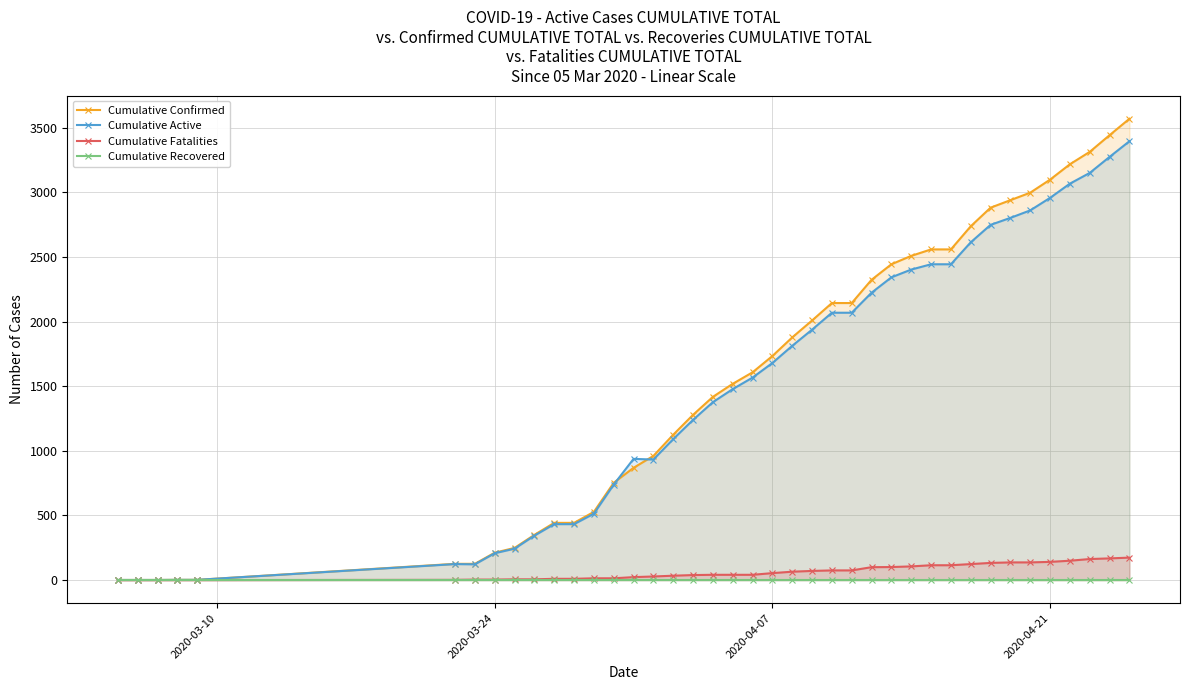

What is the highest value of the Cumulative Active series?

3396